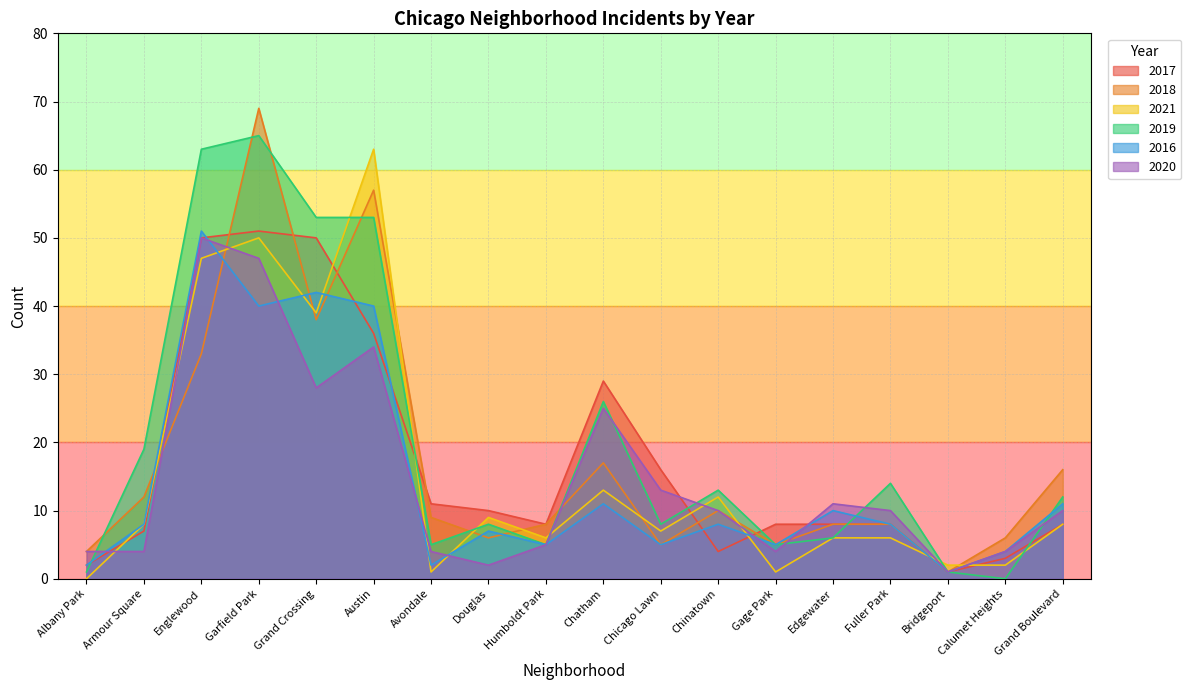

What is the maximum value for 2017?

51